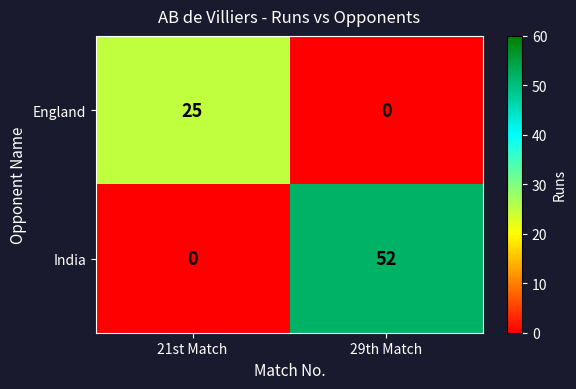

What is the sum of all India values?

52